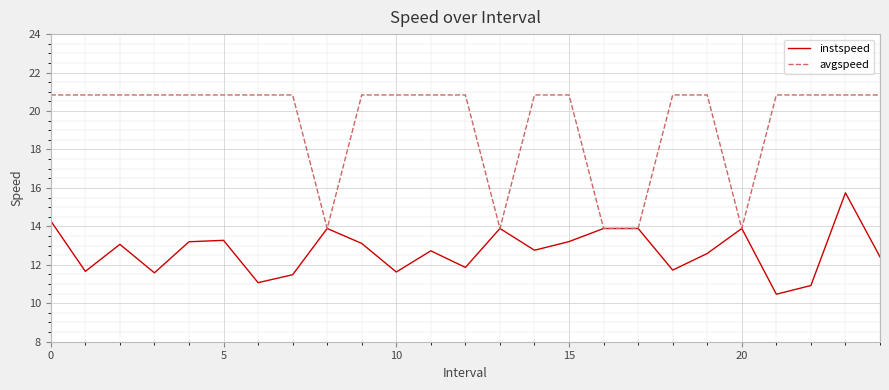

Which series has the largest range (max minus min)?

avgspeed